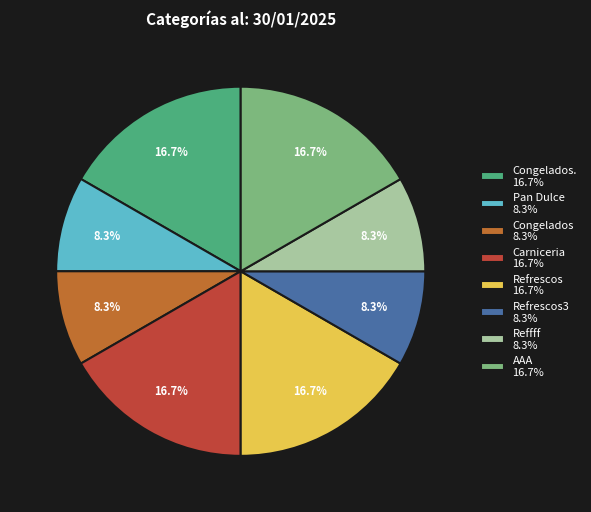

Between Pan Dulce 8.3% and AAA 16.7%, which is larger?

AAA 16.7%